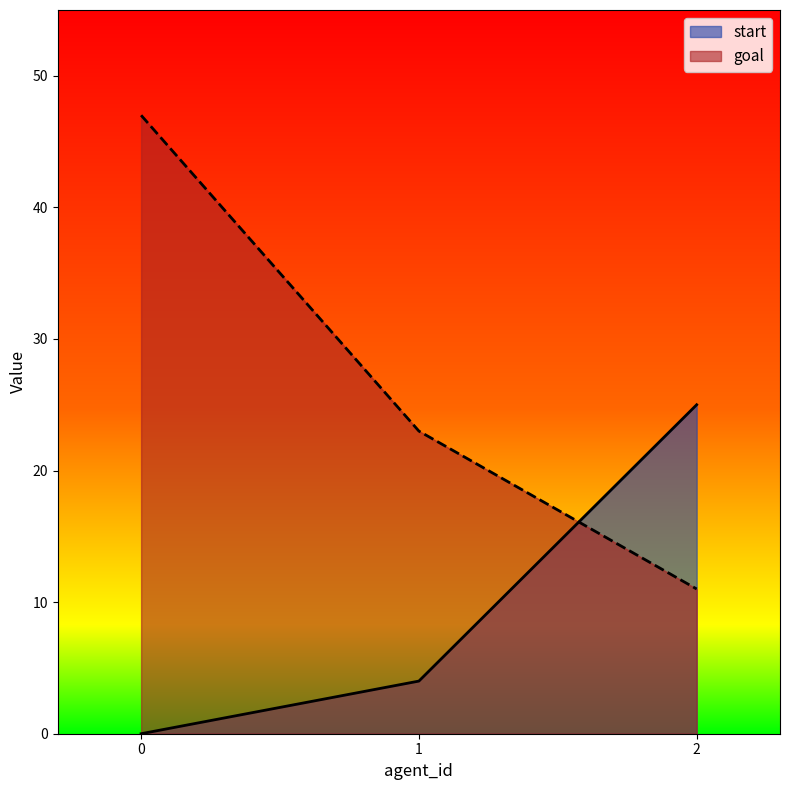

The value of start at 0 is 16. True or false?

False